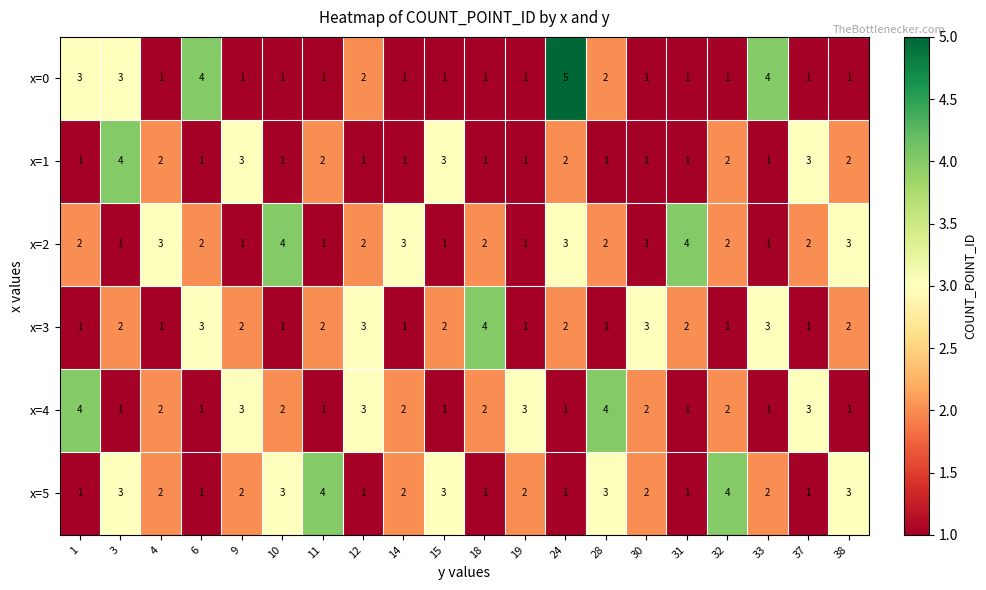

What is the difference between the maximum and minimum values in the x=2 series?

3